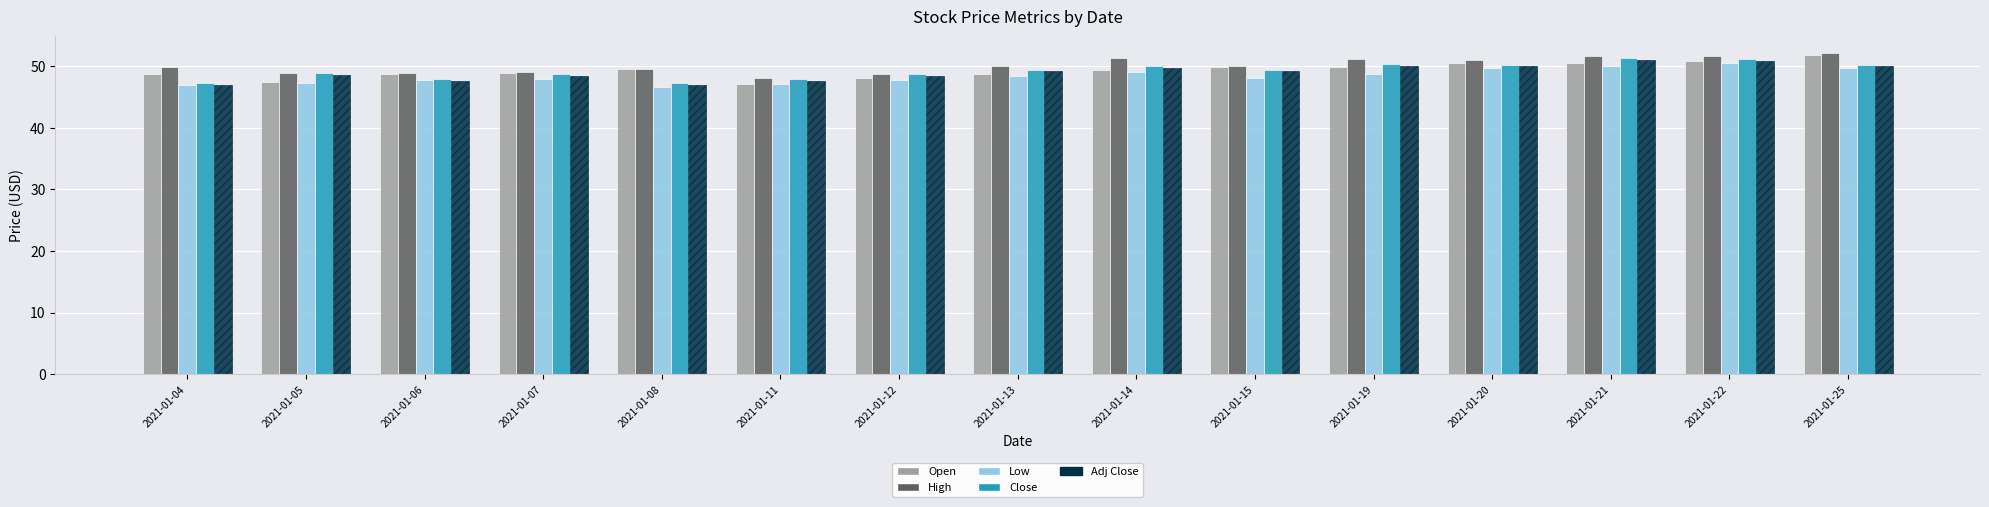

Is the value of High at 2021-01-15 greater than the value of Low at 2021-01-07?

Yes